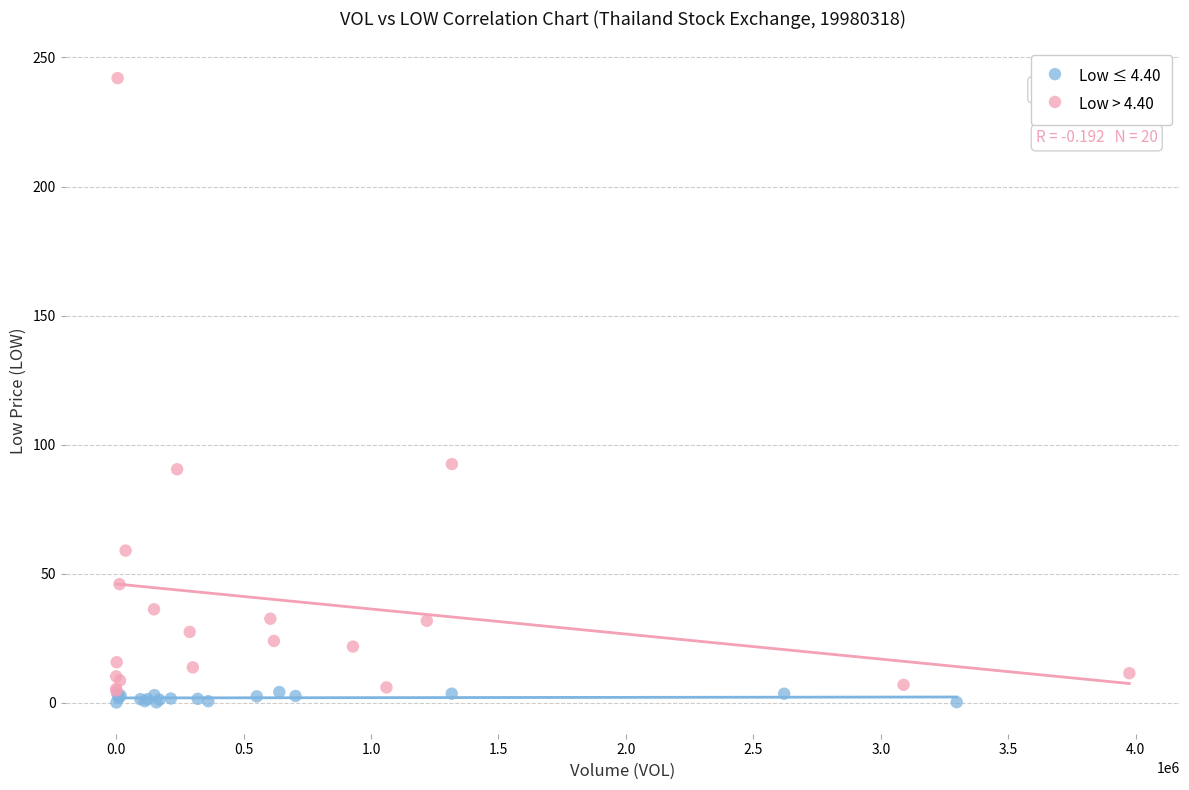

Which series reaches the minimum Y coordinate?

Low ≤ 4.40